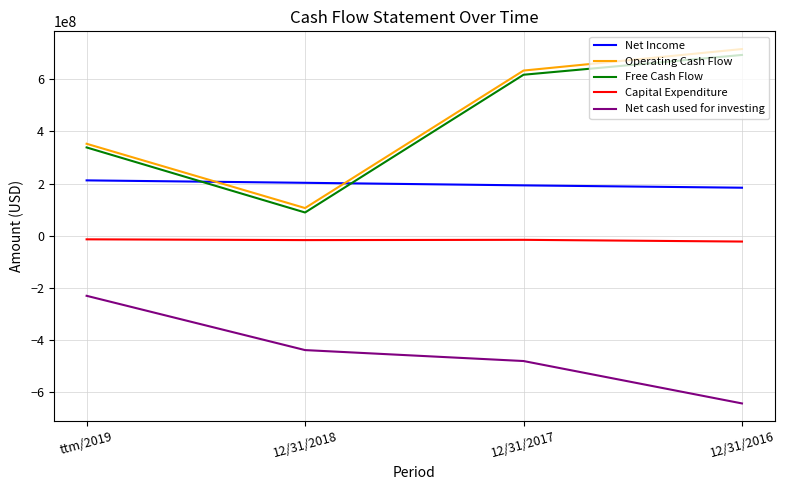

True or false: Capital Expenditure and Operating Cash Flow intersect in this chart.

False